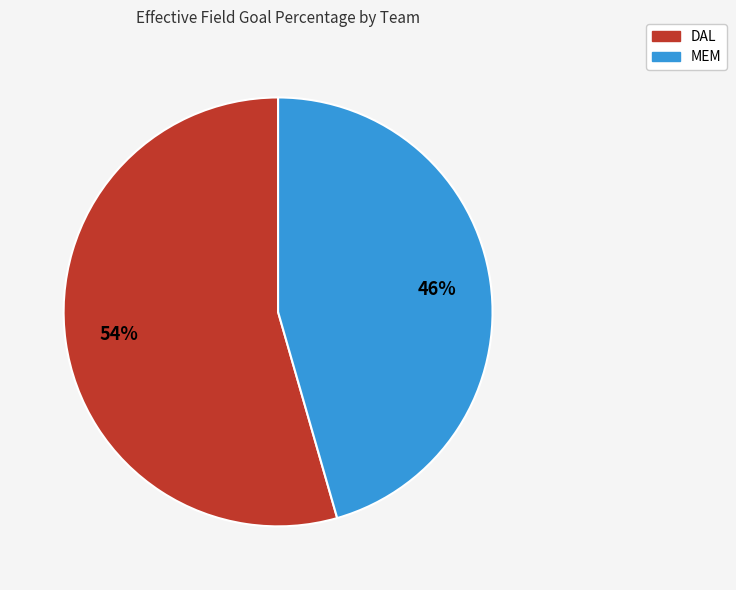

What is the majority slice?

DAL